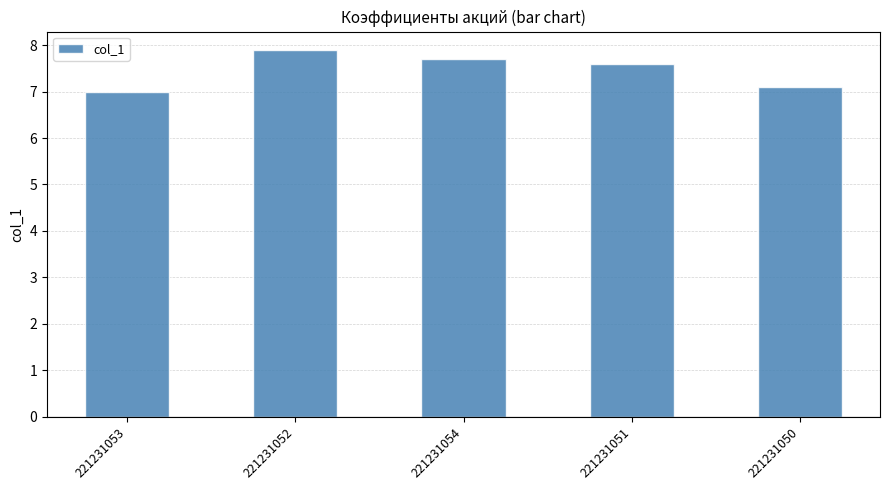

Which has a higher value, 221231052 or 221231054?

221231052